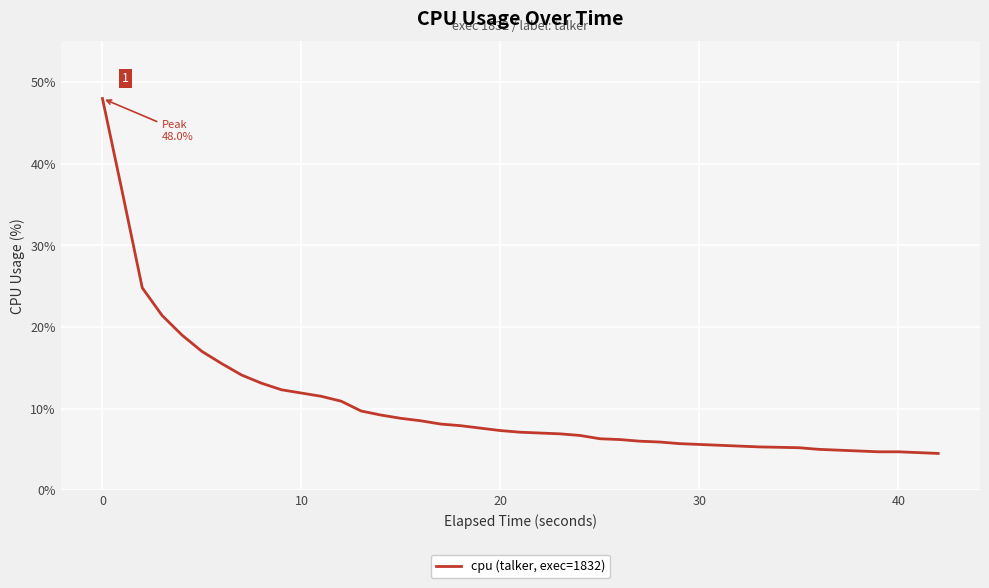

What is the difference between the maximum and minimum values?

43.5